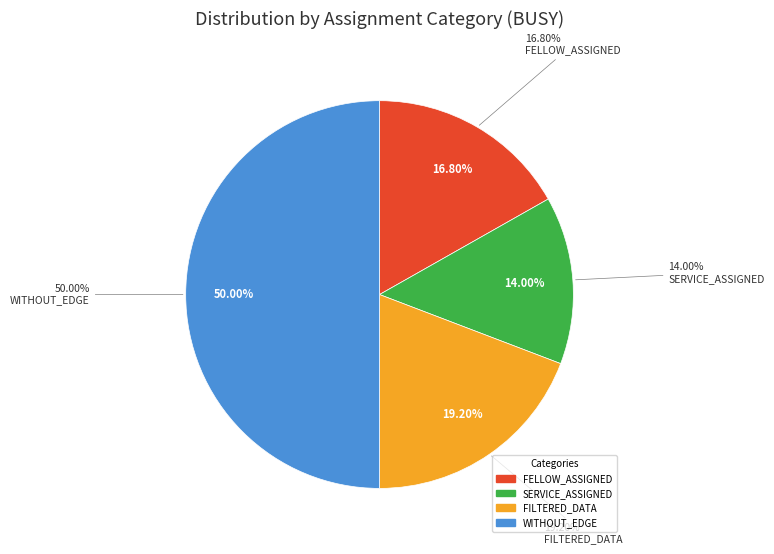

Does FELLOW_ASSIGNED represent more than half of the total?

No